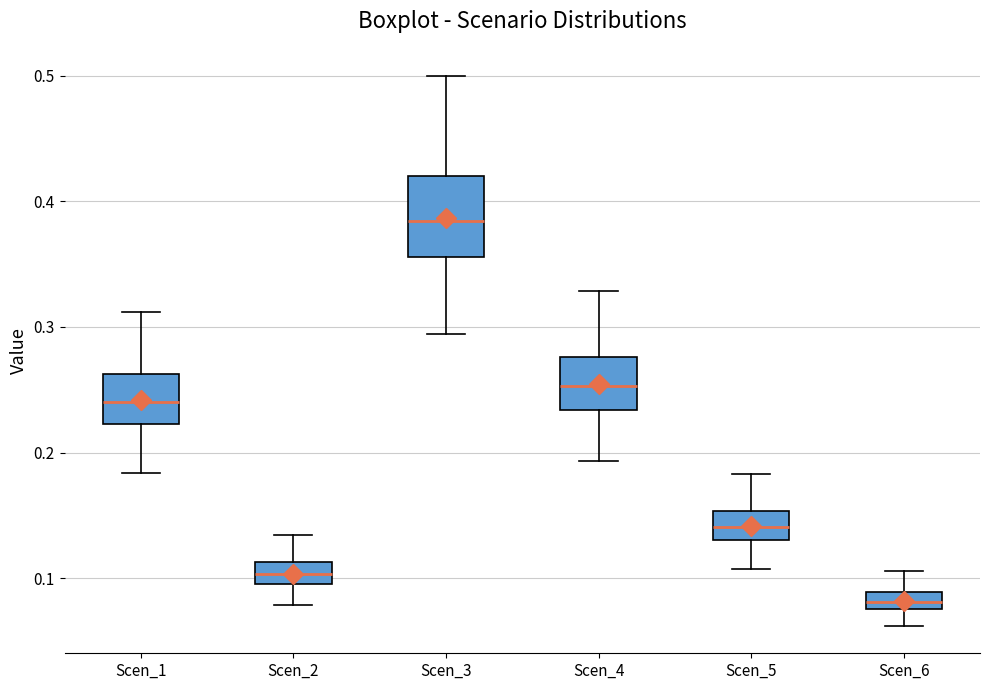

Where is the upper edge of the box for Scen_4 on the y-axis? The values are not printed on the chart, so give them approximately, as read against the axis.

0.28